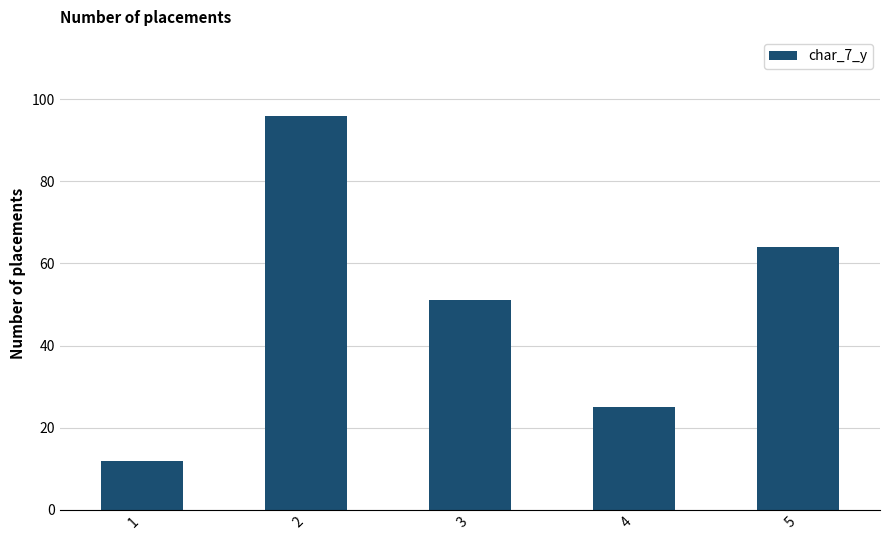

Reading right to left, what are all the values shown in this chart?

64	25	51	96	12